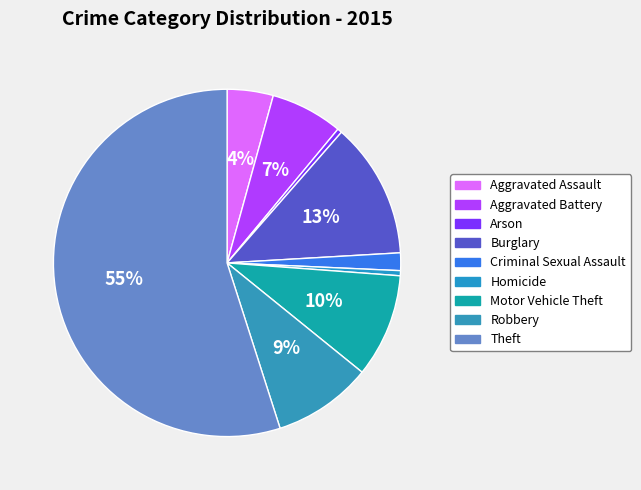

What is the ratio of the value at Criminal Sexual Assault to the value at Homicide?

3.5